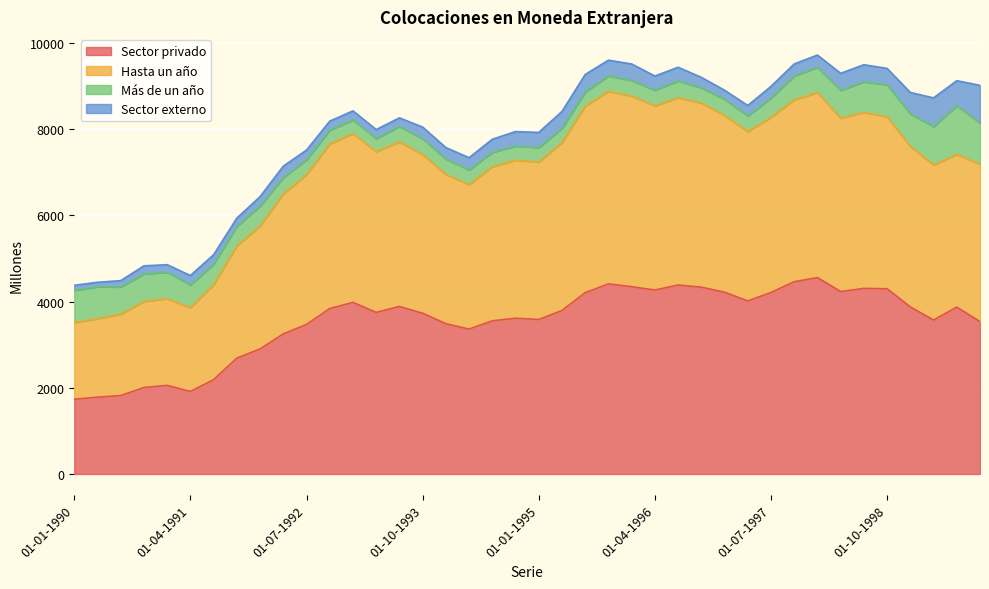

At which label does Sector privado first exceed 3793?

01-10-1992